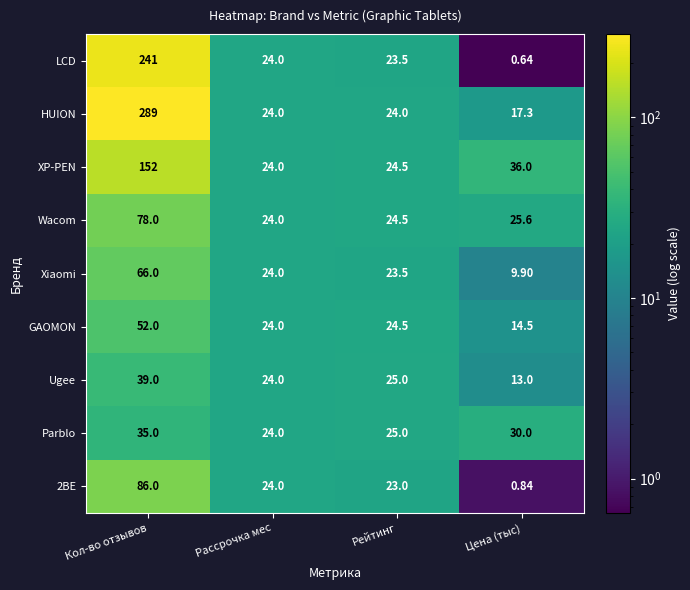

At which category is the sum across all series the highest?

Кол-во отзывов